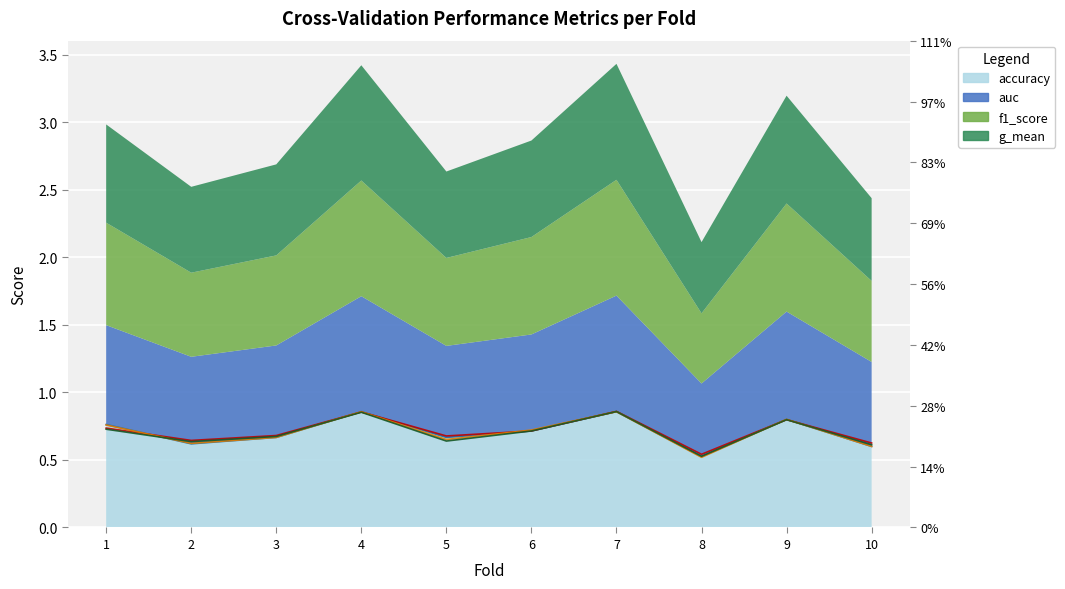

At which label is auc closest to 0?

8